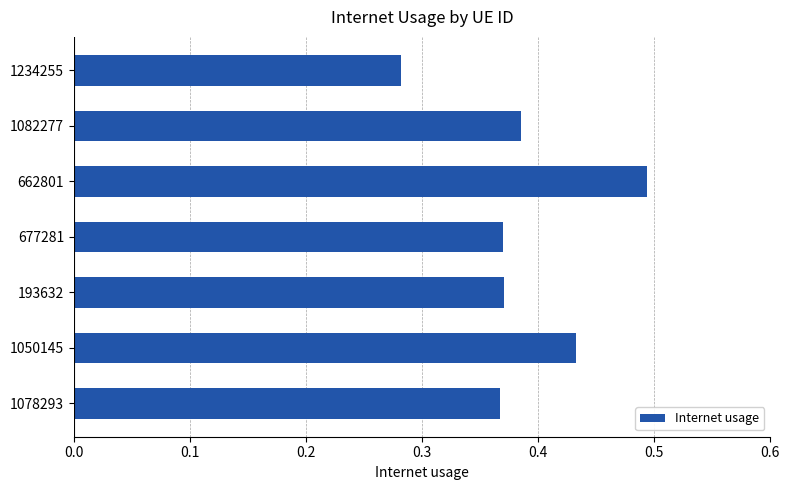

True or false: the data shows 0.2 at 662801.

False